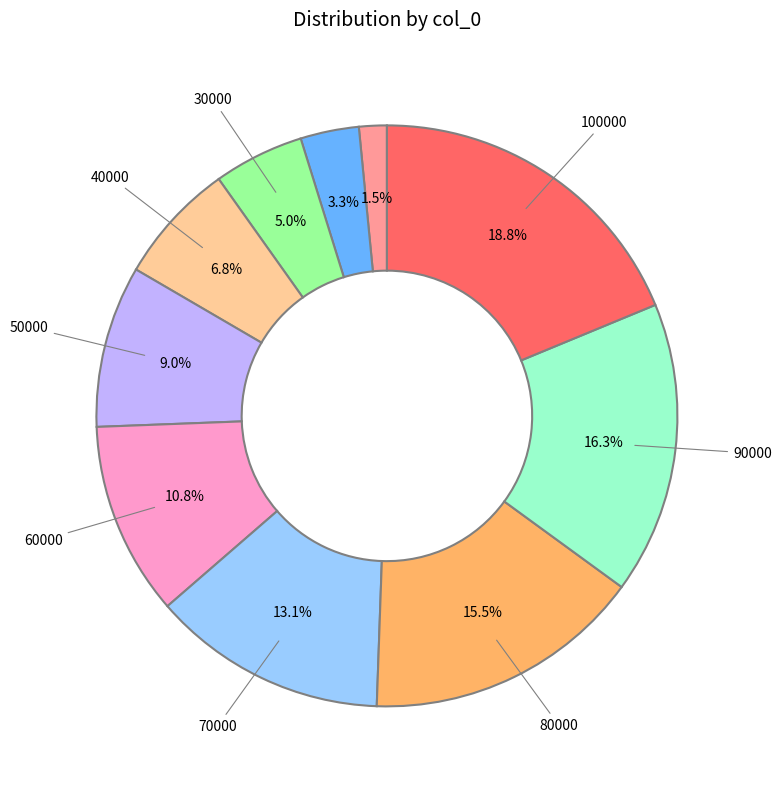

Is there any slice that represents more than half of the pie?

No